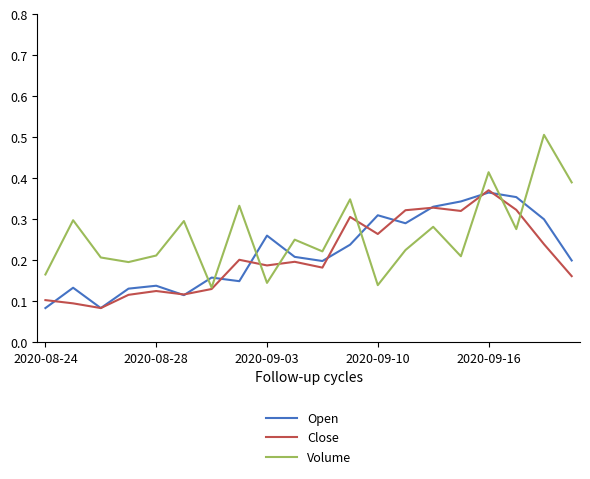

What is the maximum value shown in the chart?

0.5